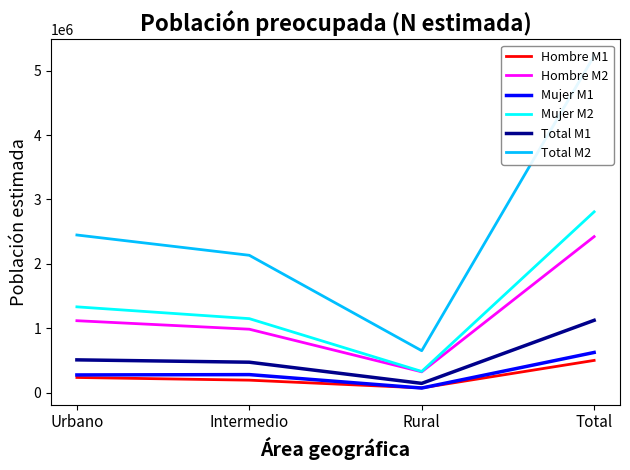

True or false: Total M2 and Hombre M1 cross at least once.

False